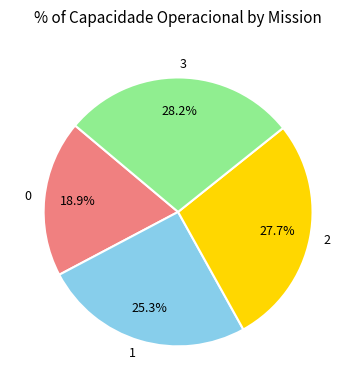

To the nearest percent, what is the combined percentage of 2 and 3?

56%